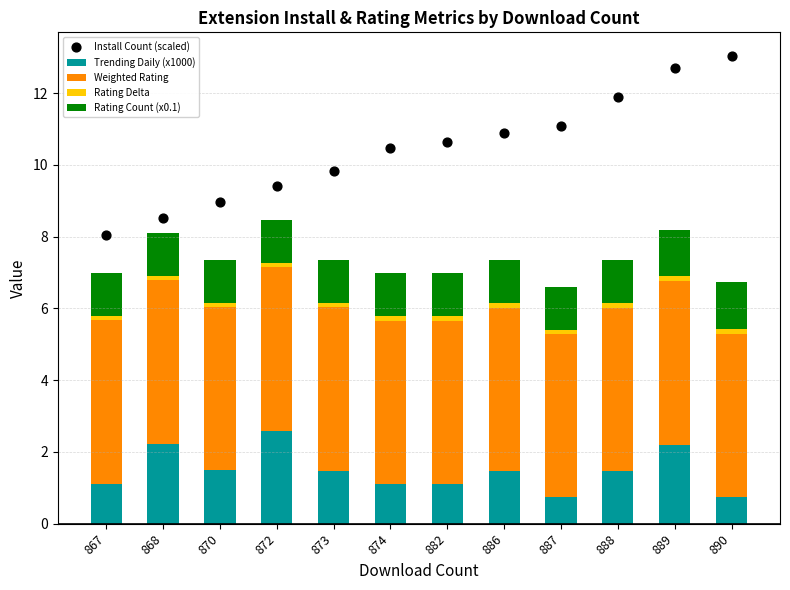

Is the value of Rating Count (x0.1) at 873 greater than the value of Rating Delta at 889?

Yes